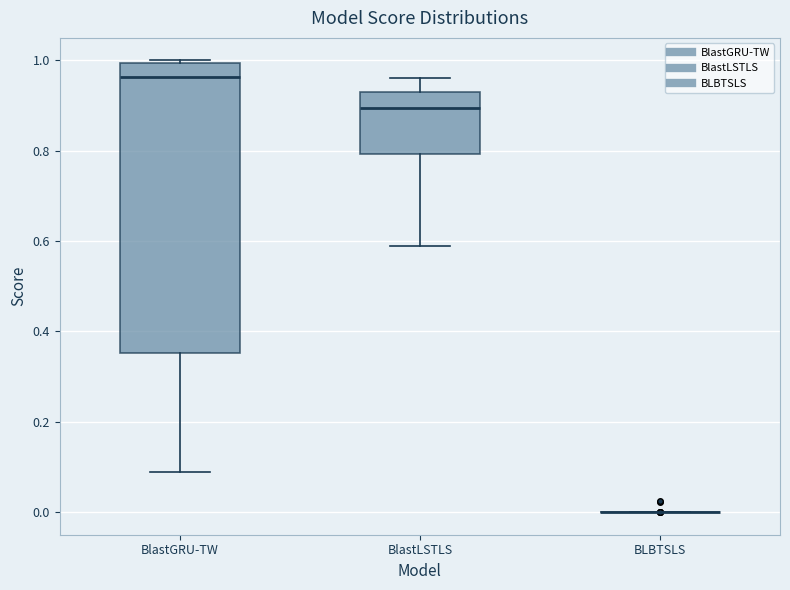

Reading left to right, transcribe this box plot: for each box, give where its median line is, the range the box spans, and where its two whiskers end, as read against the y-axis. The values are not printed on the chart, so give them approximately, as read against the axis.

BlastGRU-TW: median 0.96, box 0.36 to 1.00, whiskers 0.08 to 1.00 (just above the box's upper edge)
BlastLSTLS: median 0.90, box 0.80 to 0.94, whiskers 0.60 to 0.96
BLBTSLS: box collapsed to a line at 0.00, whiskers 0.00 to 0.00